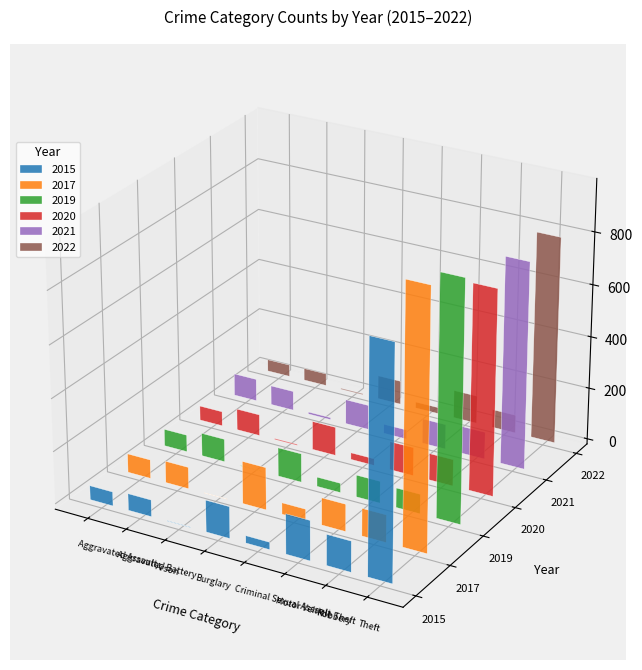

How many data points in 2019 are less than 84?

4